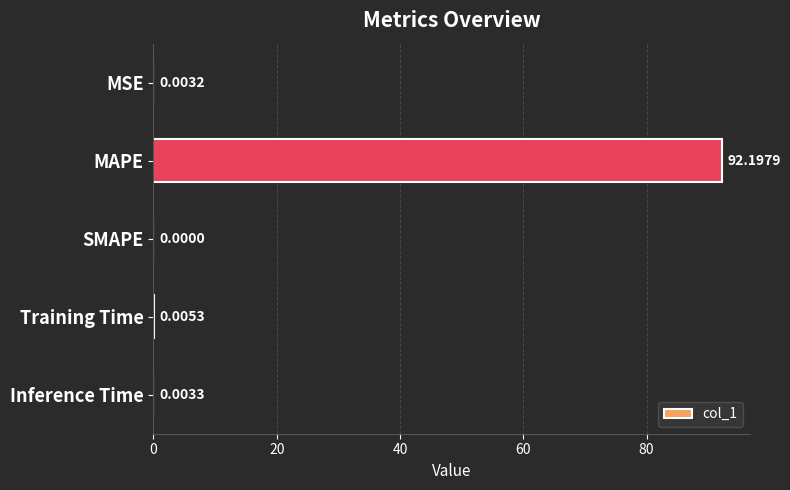

At which label is the value closest to 46?

Training Time